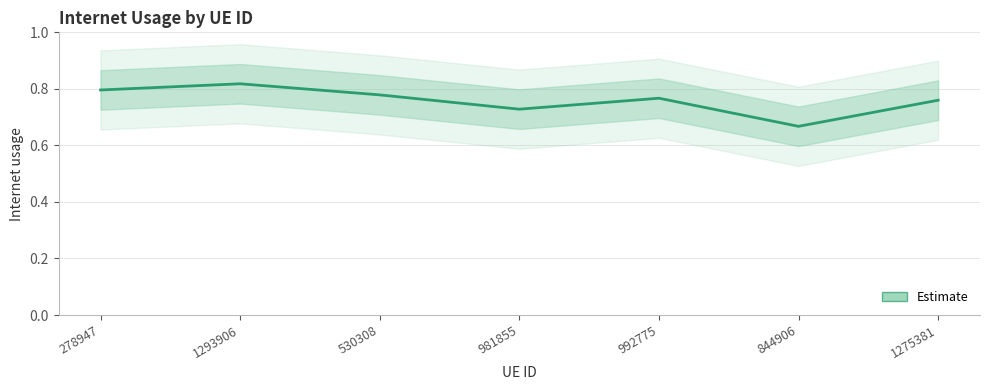

Where is the first local maximum?

1293906